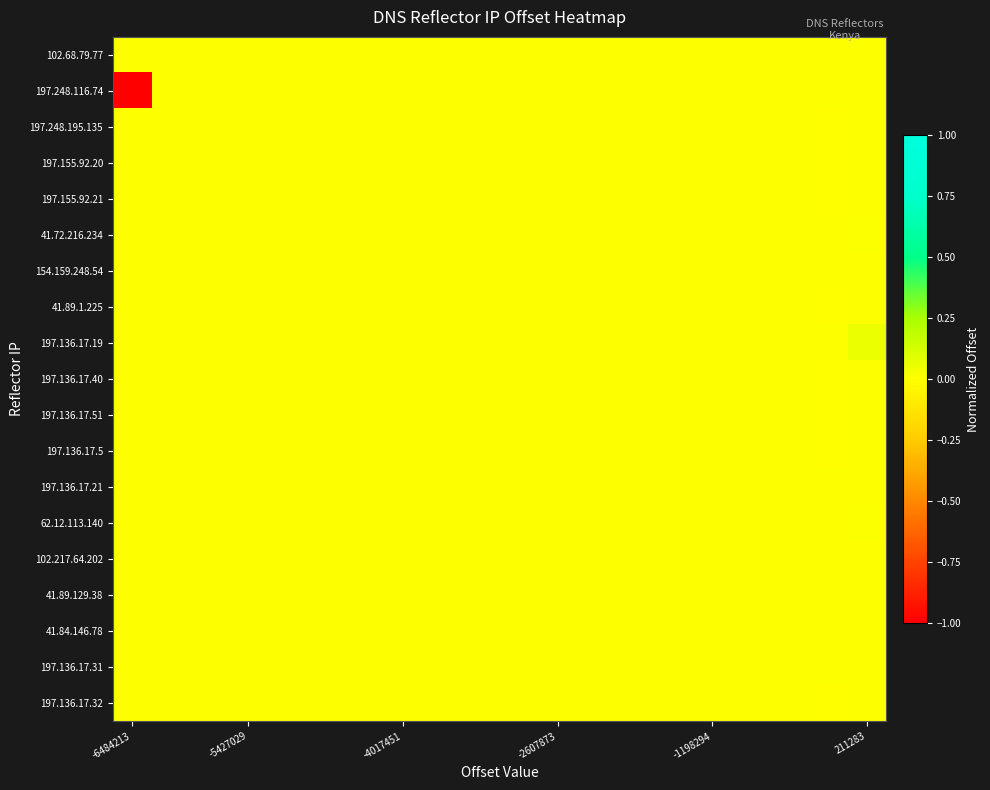

Reading left to right, transcribe all the data shown in this chart.

102.68.79.77: 0.0	0.0	0.0	0.0	0.0	0.0	0.0	0.0	0.0	0.0	0.0	0.0	0.0	0.0	0.0	0.0	0.0	0.0	0.0	0.0
197.248.116.74: -1.0	0.0	0.0	0.0	0.0	0.0	0.0	0.0	0.0	0.0	0.0	0.0	0.0	0.0	0.0	0.0	0.0	0.0	0.0	0.0
197.248.195.135: 0.0	0.0	0.0	0.0	0.0	0.0	0.0	0.0	0.0	0.0	0.0	0.0	0.0	0.0	0.0	0.0	0.0	0.0	-0.0	0.0
197.155.92.20: 0.0	0.0	0.0	0.0	0.0	0.0	0.0	0.0	0.0	0.0	0.0	0.0	0.0	0.0	0.0	0.0	0.0	0.0	-0.0	0.0
197.155.92.21: 0.0	0.0	0.0	0.0	0.0	0.0	0.0	0.0	0.0	0.0	0.0	0.0	0.0	0.0	0.0	0.0	0.0	0.0	-0.0	0.0
41.72.216.234: 0.0	0.0	0.0	0.0	0.0	0.0	0.0	0.0	0.0	0.0	0.0	0.0	0.0	0.0	0.0	0.0	0.0	0.0	0.0	0.0
154.159.248.54: 0.0	0.0	0.0	0.0	0.0	0.0	0.0	0.0	0.0	0.0	0.0	0.0	0.0	0.0	0.0	0.0	0.0	0.0	0.0	0.0
41.89.1.225: 0.0	0.0	0.0	0.0	0.0	0.0	0.0	0.0	0.0	0.0	0.0	0.0	0.0	0.0	0.0	0.0	0.0	0.0	-0.0	0.0
197.136.17.19: 0.0	0.0	0.0	0.0	0.0	0.0	0.0	0.0	0.0	0.0	0.0	0.0	0.0	0.0	0.0	0.0	0.0	0.0	0.0	0.1
197.136.17.40: 0.0	0.0	0.0	0.0	0.0	0.0	0.0	0.0	0.0	0.0	0.0	0.0	0.0	0.0	0.0	0.0	0.0	0.0	-0.0	0.0
197.136.17.51: 0.0	0.0	0.0	0.0	0.0	0.0	0.0	0.0	0.0	0.0	0.0	0.0	0.0	0.0	0.0	0.0	0.0	0.0	-0.0	0.0
197.136.17.5: 0.0	0.0	0.0	0.0	0.0	0.0	0.0	0.0	0.0	0.0	0.0	0.0	0.0	0.0	0.0	0.0	0.0	0.0	-0.0	0.0
197.136.17.21: 0.0	0.0	0.0	0.0	0.0	0.0	0.0	0.0	0.0	0.0	0.0	0.0	0.0	0.0	0.0	0.0	0.0	0.0	0.0	0.0
62.12.113.140: 0.0	0.0	0.0	0.0	0.0	0.0	0.0	0.0	0.0	0.0	0.0	0.0	0.0	0.0	0.0	0.0	0.0	0.0	0.0	0.0
102.217.64.202: 0.0	0.0	0.0	0.0	0.0	0.0	0.0	0.0	0.0	0.0	0.0	0.0	0.0	0.0	0.0	0.0	0.0	0.0	0.0	0.0
41.89.129.38: 0.0	0.0	0.0	0.0	0.0	0.0	0.0	0.0	0.0	0.0	0.0	0.0	0.0	0.0	0.0	0.0	0.0	0.0	0.0	0.0
41.84.146.78: 0.0	0.0	0.0	0.0	0.0	0.0	0.0	0.0	0.0	0.0	0.0	0.0	0.0	0.0	0.0	0.0	0.0	0.0	0.0	0.0
197.136.17.31: 0.0	0.0	0.0	0.0	0.0	0.0	0.0	0.0	0.0	0.0	0.0	0.0	0.0	0.0	0.0	0.0	0.0	0.0	0.0	0.0
197.136.17.32: 0.0	0.0	0.0	0.0	0.0	0.0	0.0	0.0	0.0	0.0	0.0	0.0	0.0	0.0	0.0	0.0	0.0	0.0	-0.0	0.0